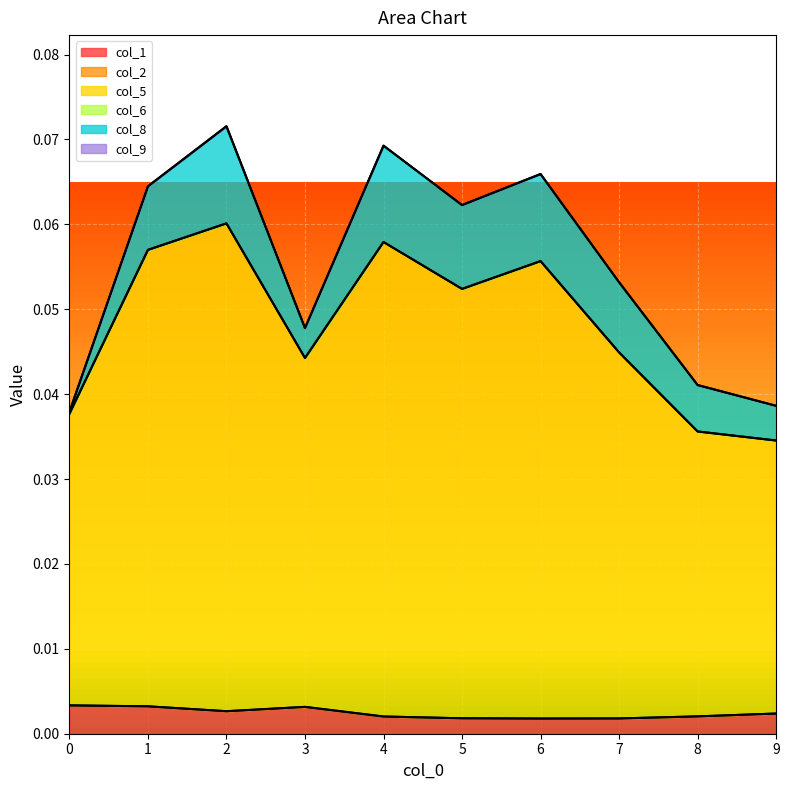

Is the value of col_1 at 5 greater than the value of col_8 at 1?

No